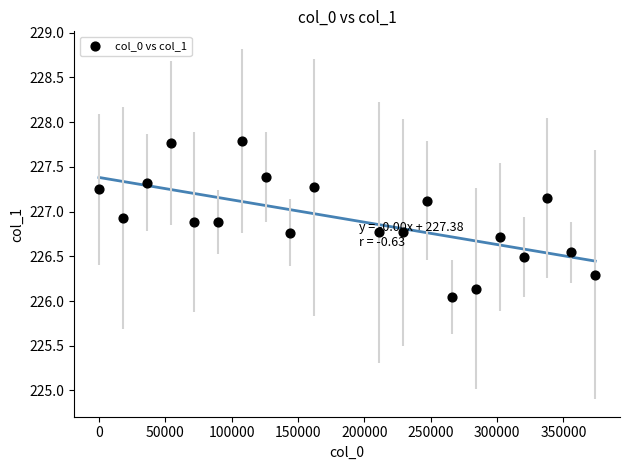

What is the range of X values (max minus min)?

374000.0